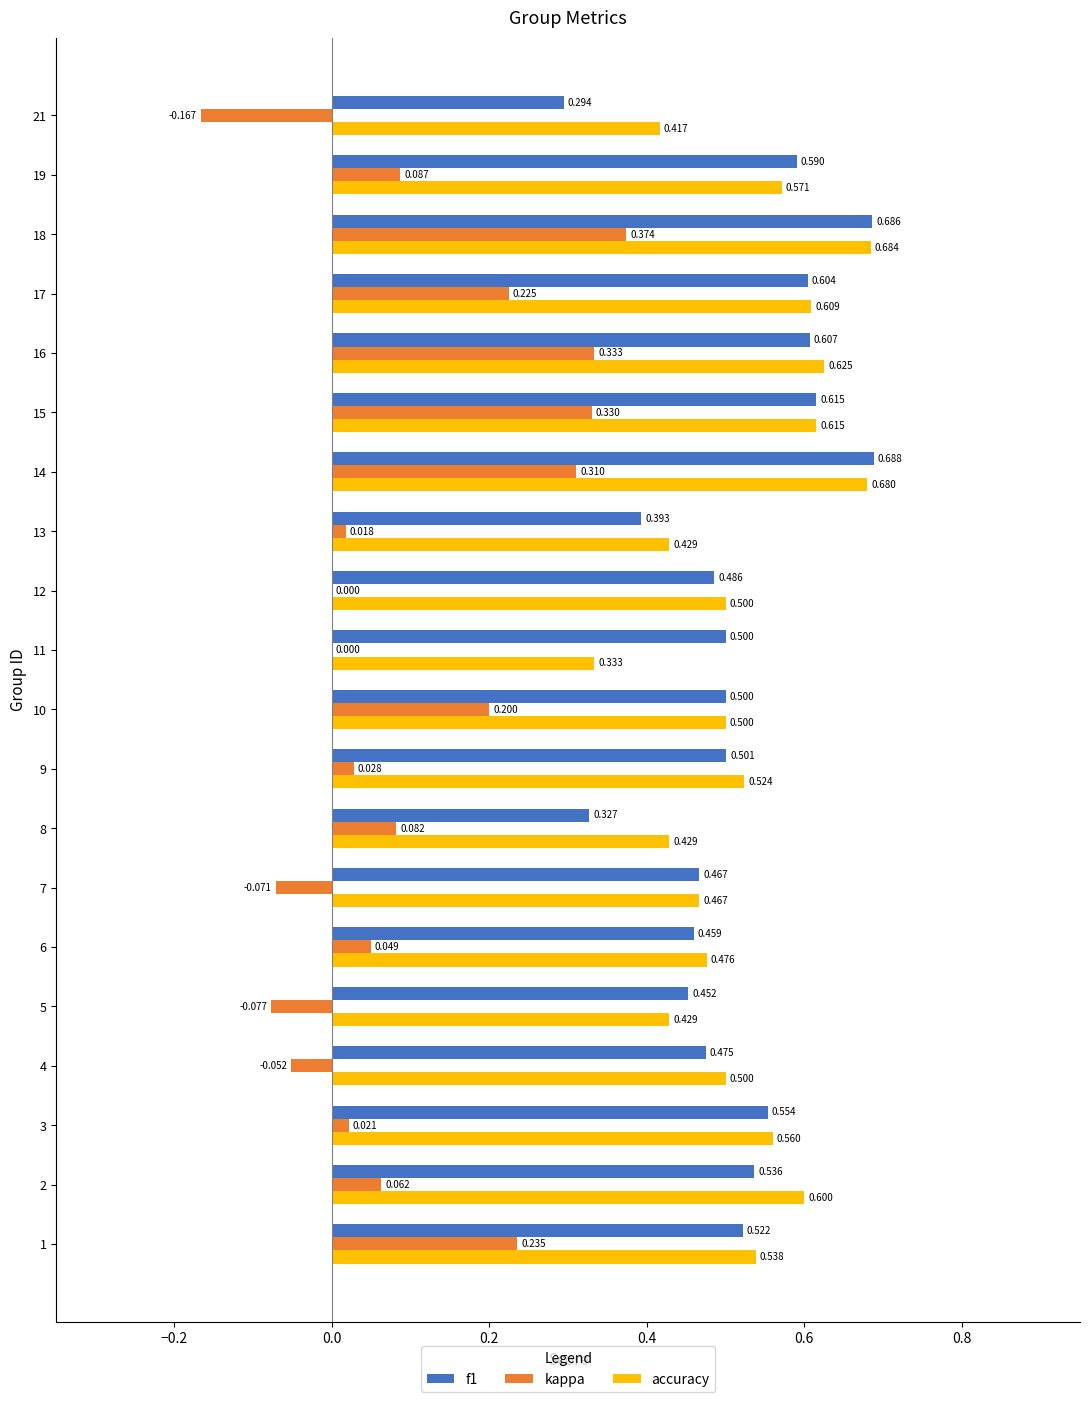

Which series has the largest total across all categories?

accuracy